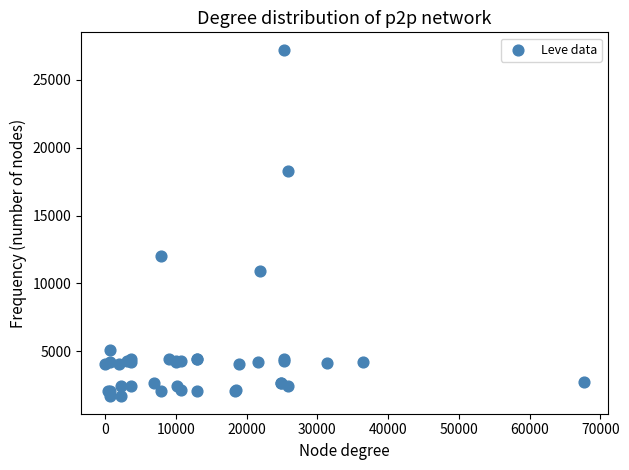

What Y value in the scatter plot is closest to 14448?

12018